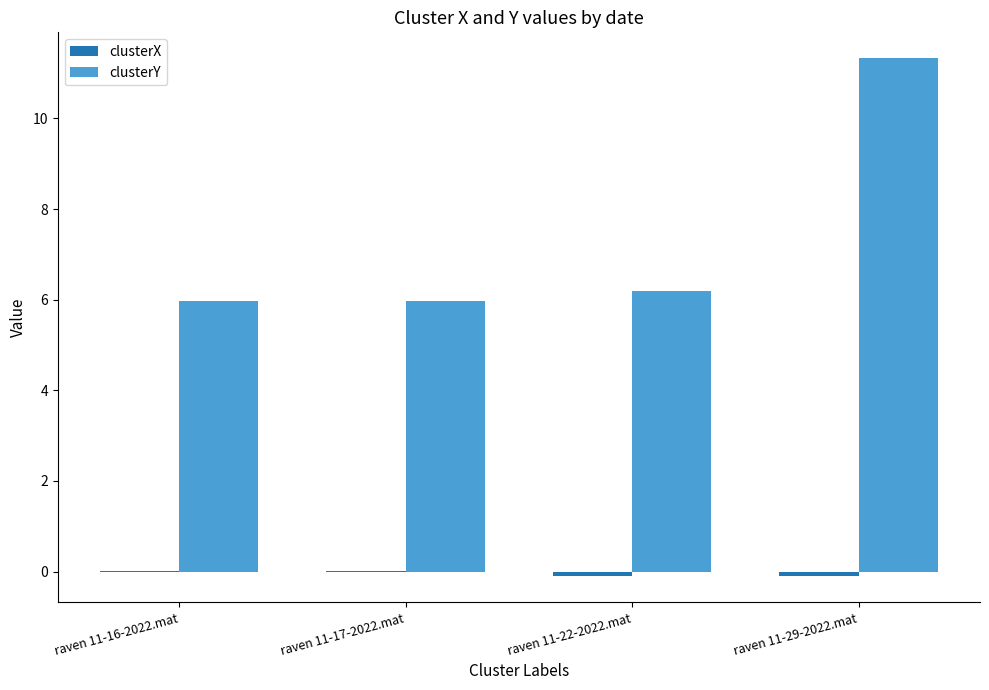

What is the highest value of the clusterY series?

11.3